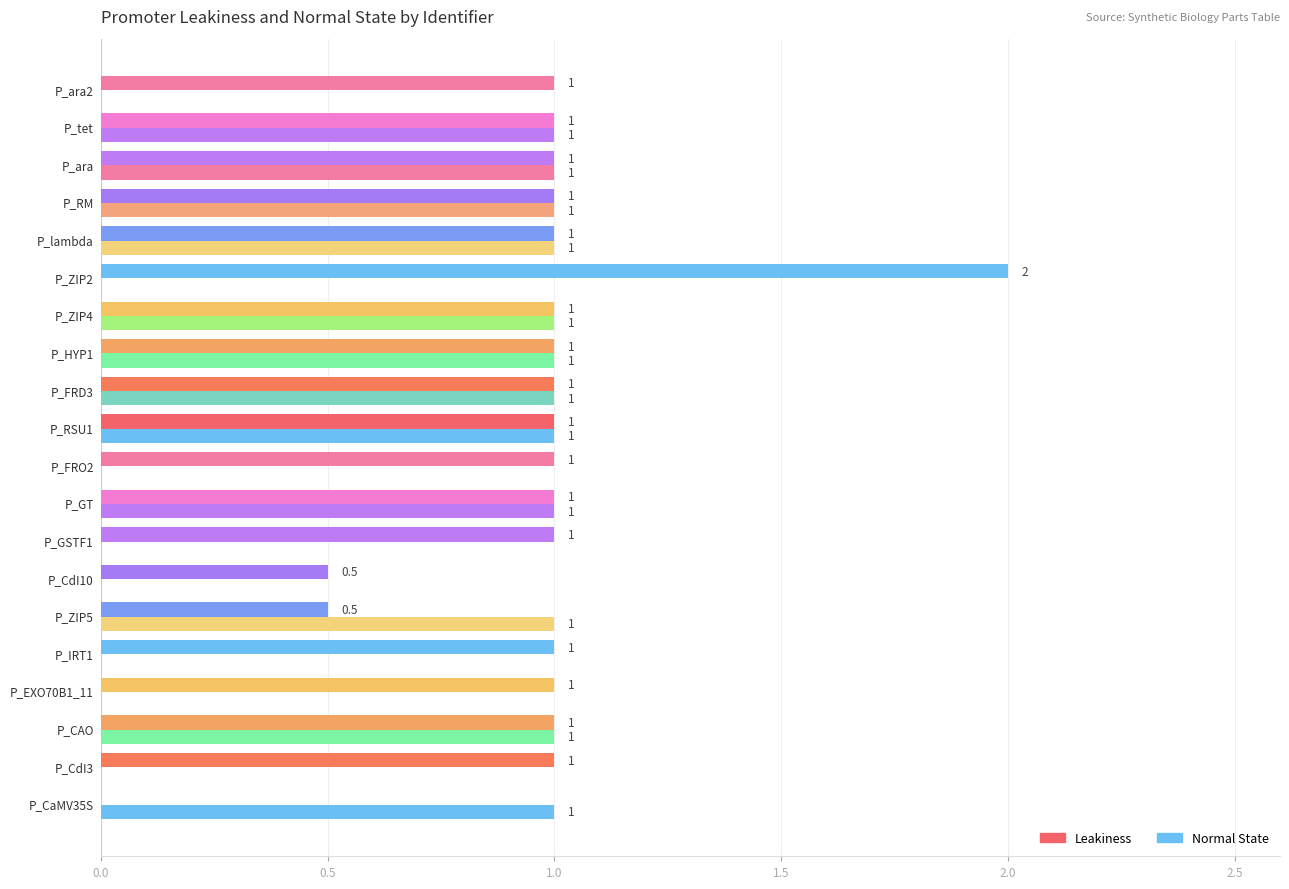

How many categories are shown in the chart?

20